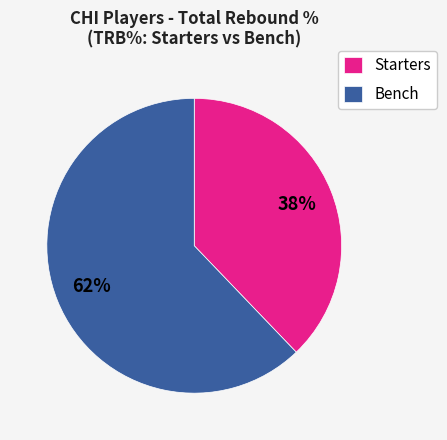

Combined, do Starters and Bench account for over 50%?

Yes